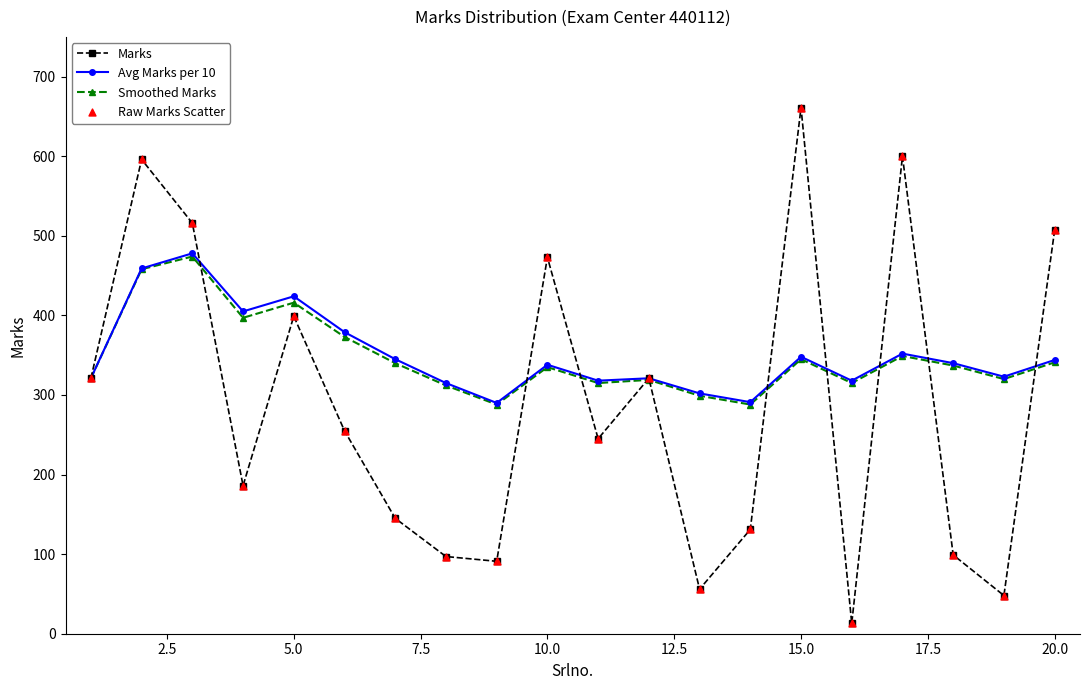

At how many categories does at least one series exceed 562?

3